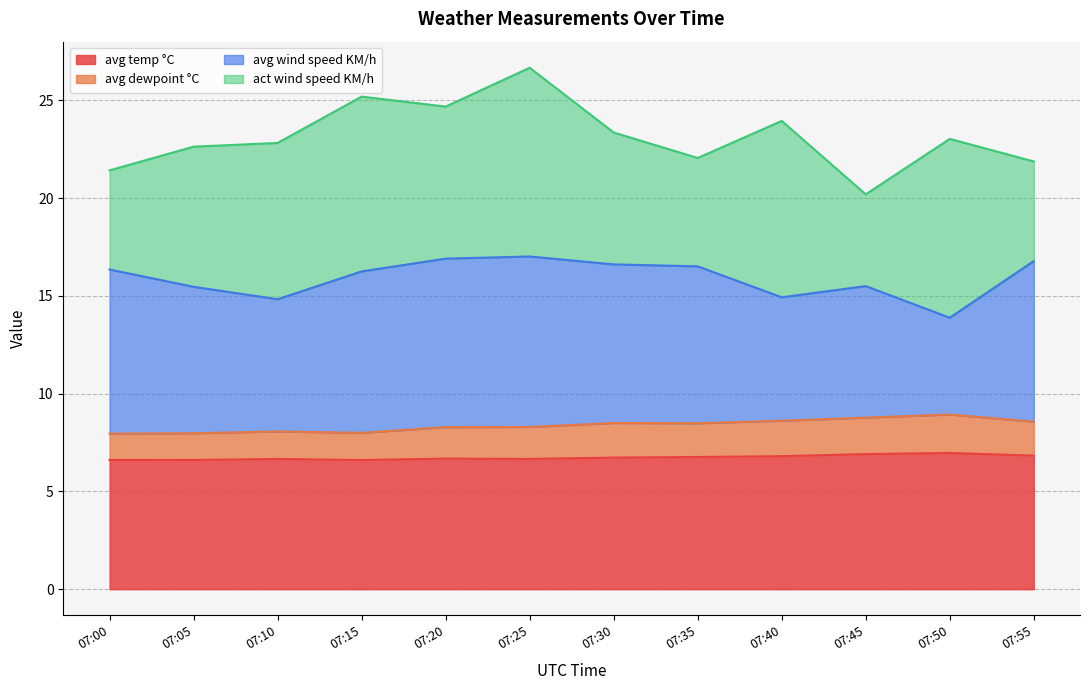

What is the difference between the avg temp °C values at 07:25 and 07:50?

0.3